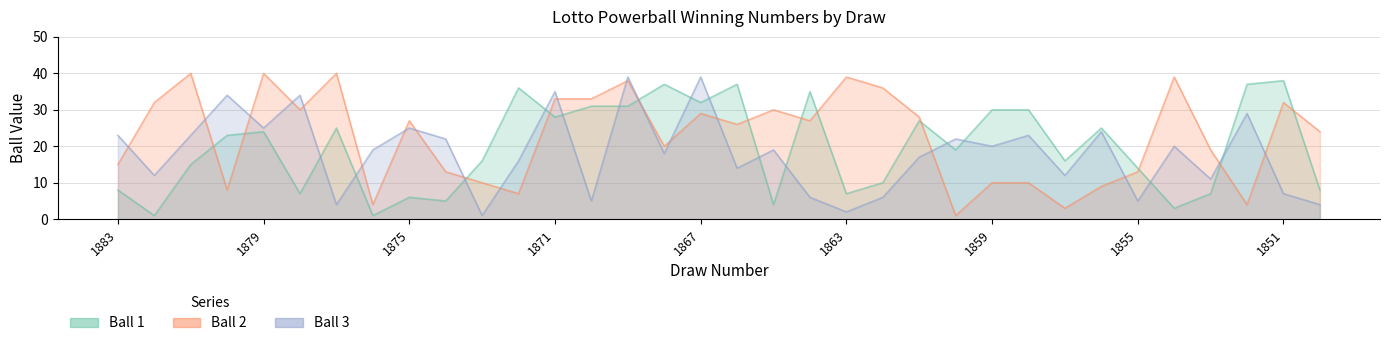

Does the chart have visible grid lines?

Yes